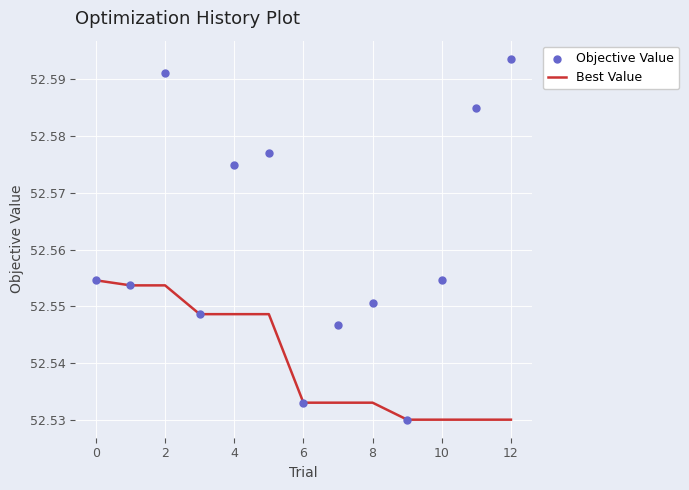

Which series contains the lowest Y value?

Best Value